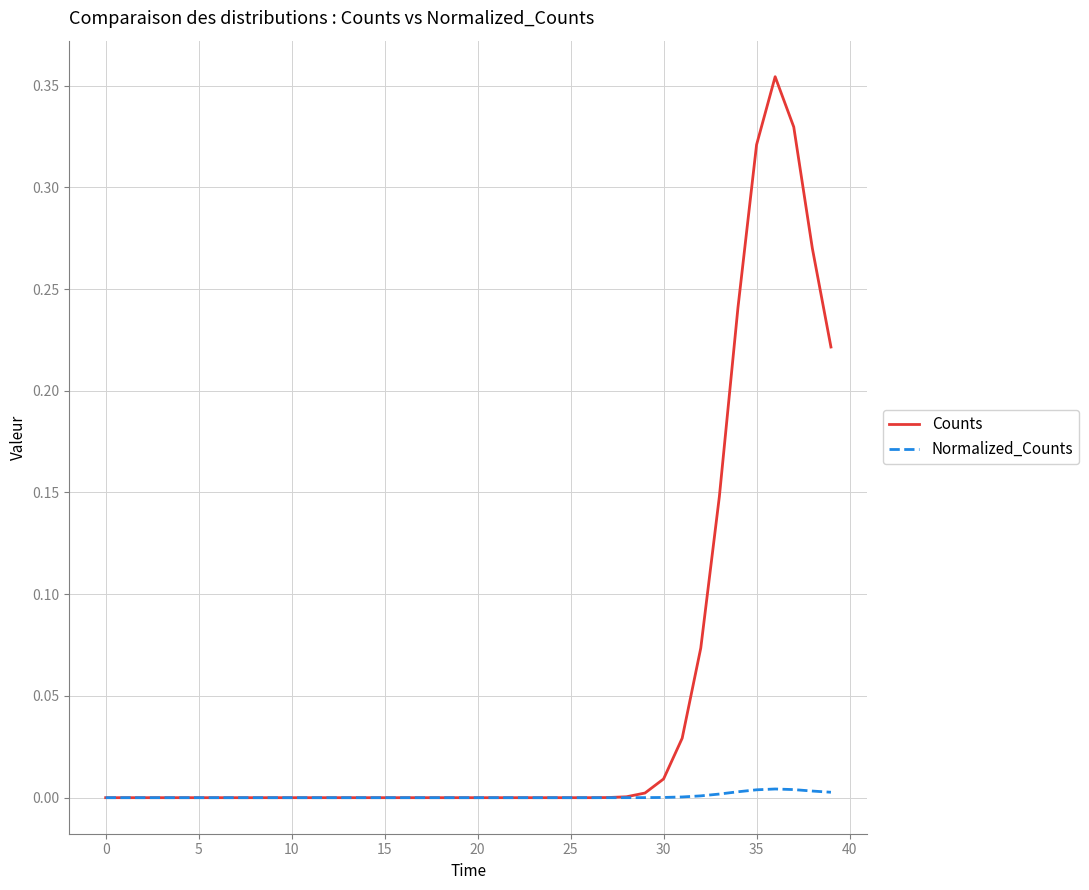

Which series has the largest total across all categories?

Counts